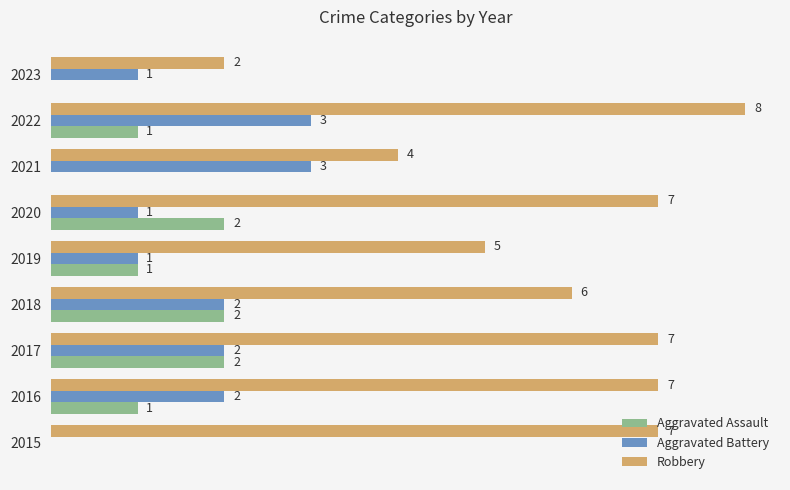

Between 2019 and 2021, which series saw the biggest shift?

Aggravated Battery